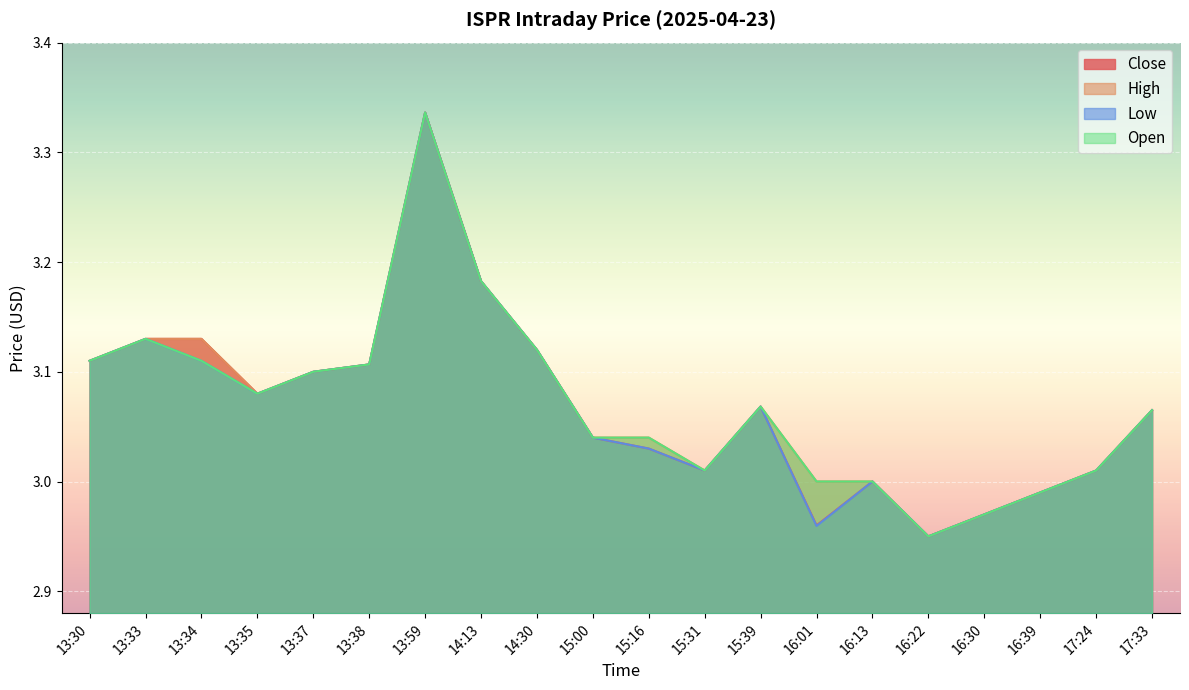

Which has a higher value, 16:01 or 13:30?

13:30